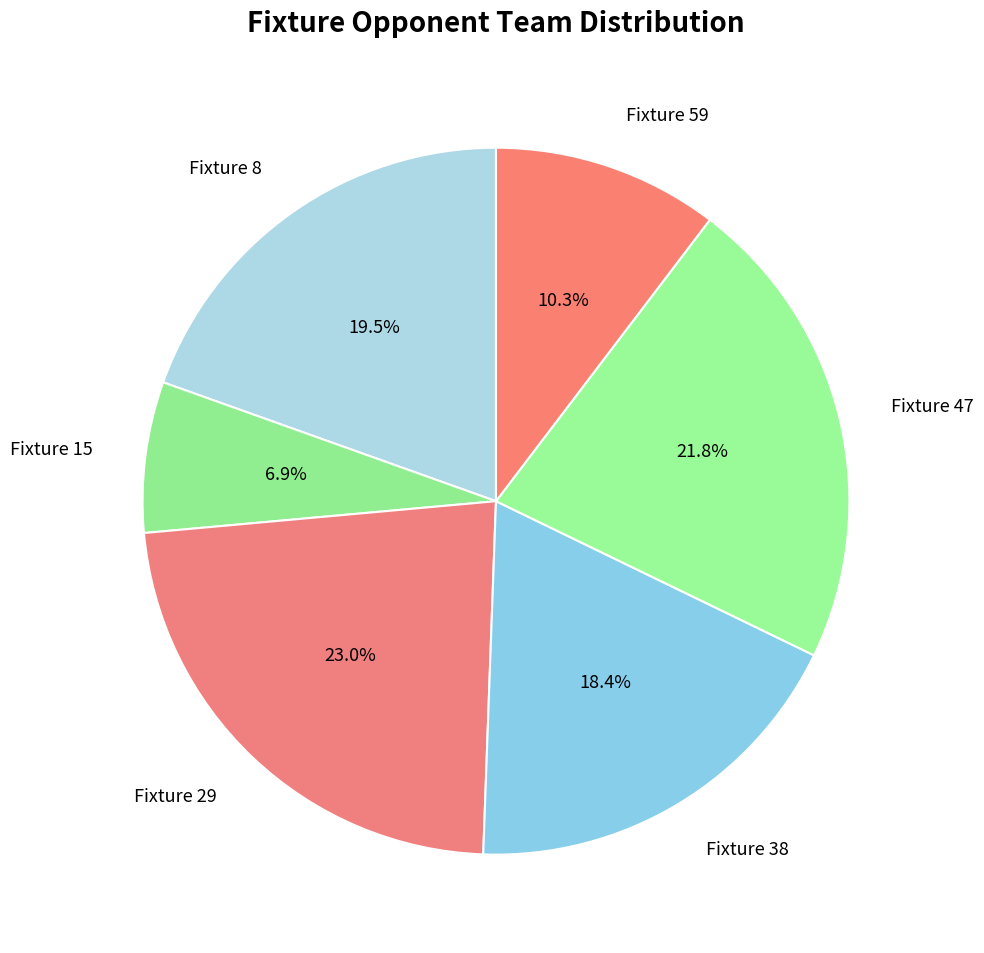

What is the ratio of the value at Fixture 29 to the value at Fixture 15?

3.3